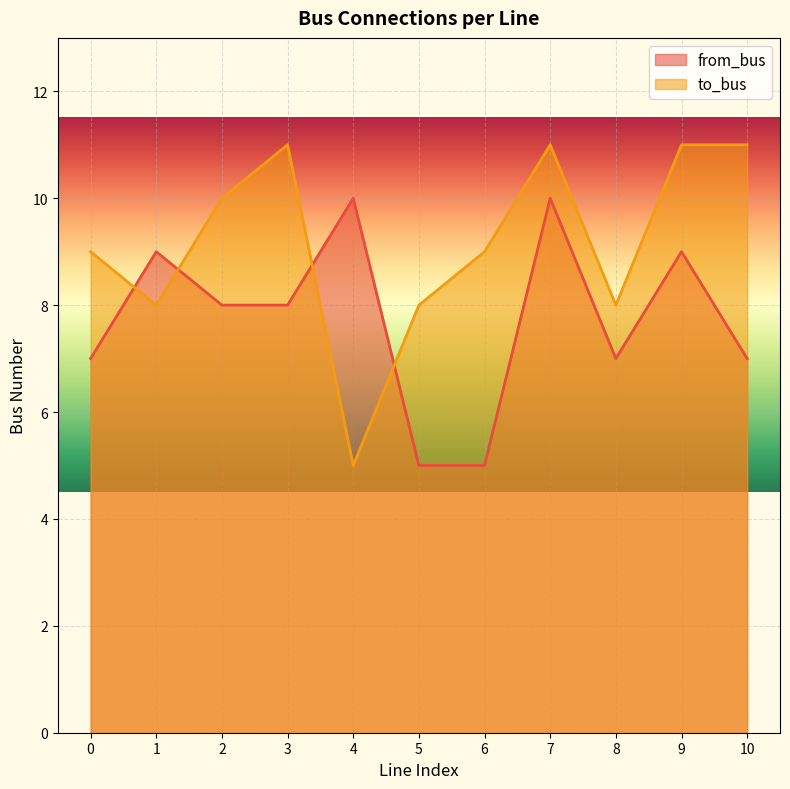

Does the chart display data point markers on the line(s)?

No